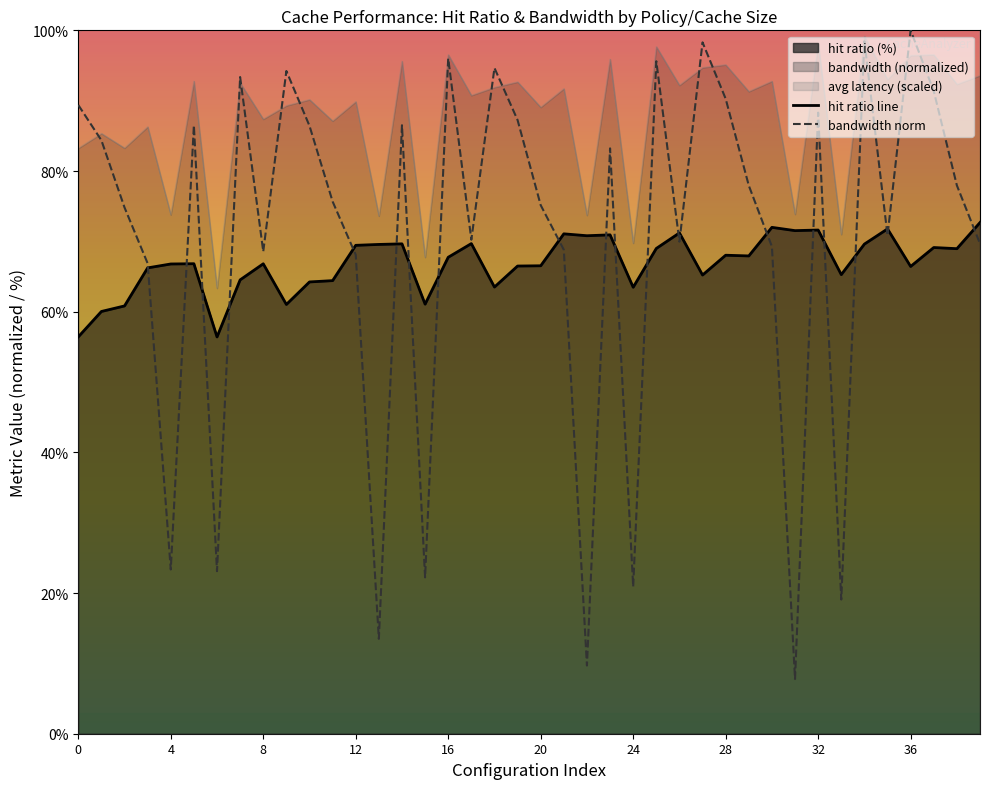

At which category does the chart reach its minimum across all series?

31